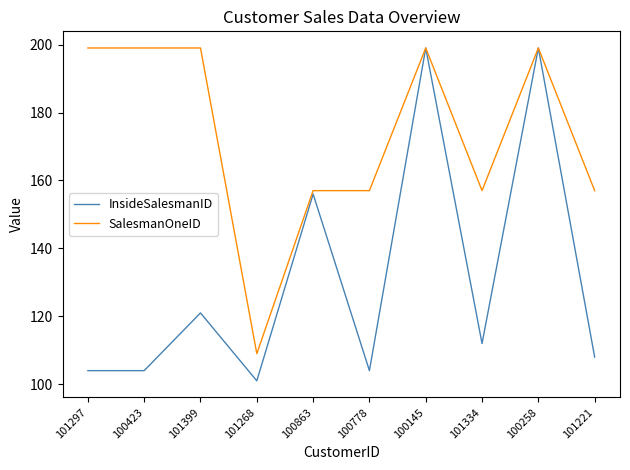

What is the difference between the maximum and second lowest values in the SalesmanOneID series?

42